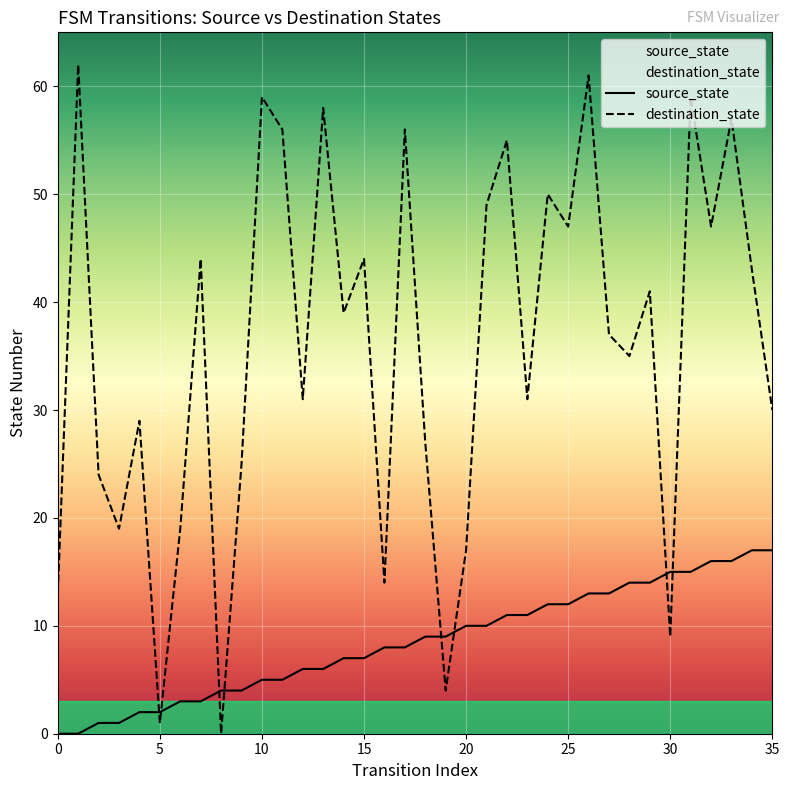

At how many categories does at least one series exceed 26?

25